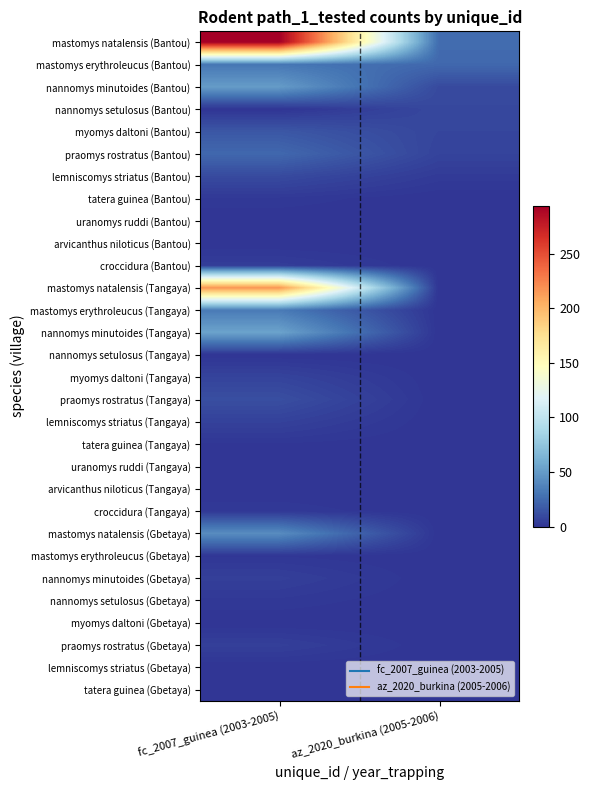

Reading left to right, what are all the values shown in this chart?

mastomys natalensis (Bantou): fc_2007_guinea (2003-2005)=294	az_2020_burkina (2005-2006)=26
mastomys erythroleucus (Bantou): fc_2007_guinea (2003-2005)=31	az_2020_burkina (2005-2006)=24
nannomys minutoides (Bantou): fc_2007_guinea (2003-2005)=50	az_2020_burkina (2005-2006)=10
nannomys setulosus (Bantou): fc_2007_guinea (2003-2005)=0	az_2020_burkina (2005-2006)=9
myomys daltoni (Bantou): fc_2007_guinea (2003-2005)=16	az_2020_burkina (2005-2006)=8
praomys rostratus (Bantou): fc_2007_guinea (2003-2005)=24	az_2020_burkina (2005-2006)=7
lemniscomys striatus (Bantou): fc_2007_guinea (2003-2005)=10	az_2020_burkina (2005-2006)=3
tatera guinea (Bantou): fc_2007_guinea (2003-2005)=2	az_2020_burkina (2005-2006)=0
uranomys ruddi (Bantou): fc_2007_guinea (2003-2005)=0	az_2020_burkina (2005-2006)=0
arvicanthus niloticus (Bantou): fc_2007_guinea (2003-2005)=0	az_2020_burkina (2005-2006)=0
croccidura (Bantou): fc_2007_guinea (2003-2005)=4	az_2020_burkina (2005-2006)=0
mastomys natalensis (Tangaya): fc_2007_guinea (2003-2005)=217	az_2020_burkina (2005-2006)=0
mastomys erythroleucus (Tangaya): fc_2007_guinea (2003-2005)=33	az_2020_burkina (2005-2006)=0
nannomys minutoides (Tangaya): fc_2007_guinea (2003-2005)=54	az_2020_burkina (2005-2006)=0
nannomys setulosus (Tangaya): fc_2007_guinea (2003-2005)=0	az_2020_burkina (2005-2006)=0
myomys daltoni (Tangaya): fc_2007_guinea (2003-2005)=7	az_2020_burkina (2005-2006)=0
praomys rostratus (Tangaya): fc_2007_guinea (2003-2005)=12	az_2020_burkina (2005-2006)=0
lemniscomys striatus (Tangaya): fc_2007_guinea (2003-2005)=6	az_2020_burkina (2005-2006)=0
tatera guinea (Tangaya): fc_2007_guinea (2003-2005)=1	az_2020_burkina (2005-2006)=0
uranomys ruddi (Tangaya): fc_2007_guinea (2003-2005)=1	az_2020_burkina (2005-2006)=0
arvicanthus niloticus (Tangaya): fc_2007_guinea (2003-2005)=0	az_2020_burkina (2005-2006)=0
croccidura (Tangaya): fc_2007_guinea (2003-2005)=2	az_2020_burkina (2005-2006)=0
mastomys natalensis (Gbetaya): fc_2007_guinea (2003-2005)=42	az_2020_burkina (2005-2006)=0
mastomys erythroleucus (Gbetaya): fc_2007_guinea (2003-2005)=1	az_2020_burkina (2005-2006)=0
nannomys minutoides (Gbetaya): fc_2007_guinea (2003-2005)=5	az_2020_burkina (2005-2006)=0
nannomys setulosus (Gbetaya): fc_2007_guinea (2003-2005)=2	az_2020_burkina (2005-2006)=0
myomys daltoni (Gbetaya): fc_2007_guinea (2003-2005)=0	az_2020_burkina (2005-2006)=0
praomys rostratus (Gbetaya): fc_2007_guinea (2003-2005)=5	az_2020_burkina (2005-2006)=0
lemniscomys striatus (Gbetaya): fc_2007_guinea (2003-2005)=0	az_2020_burkina (2005-2006)=0
tatera guinea (Gbetaya): fc_2007_guinea (2003-2005)=0	az_2020_burkina (2005-2006)=0